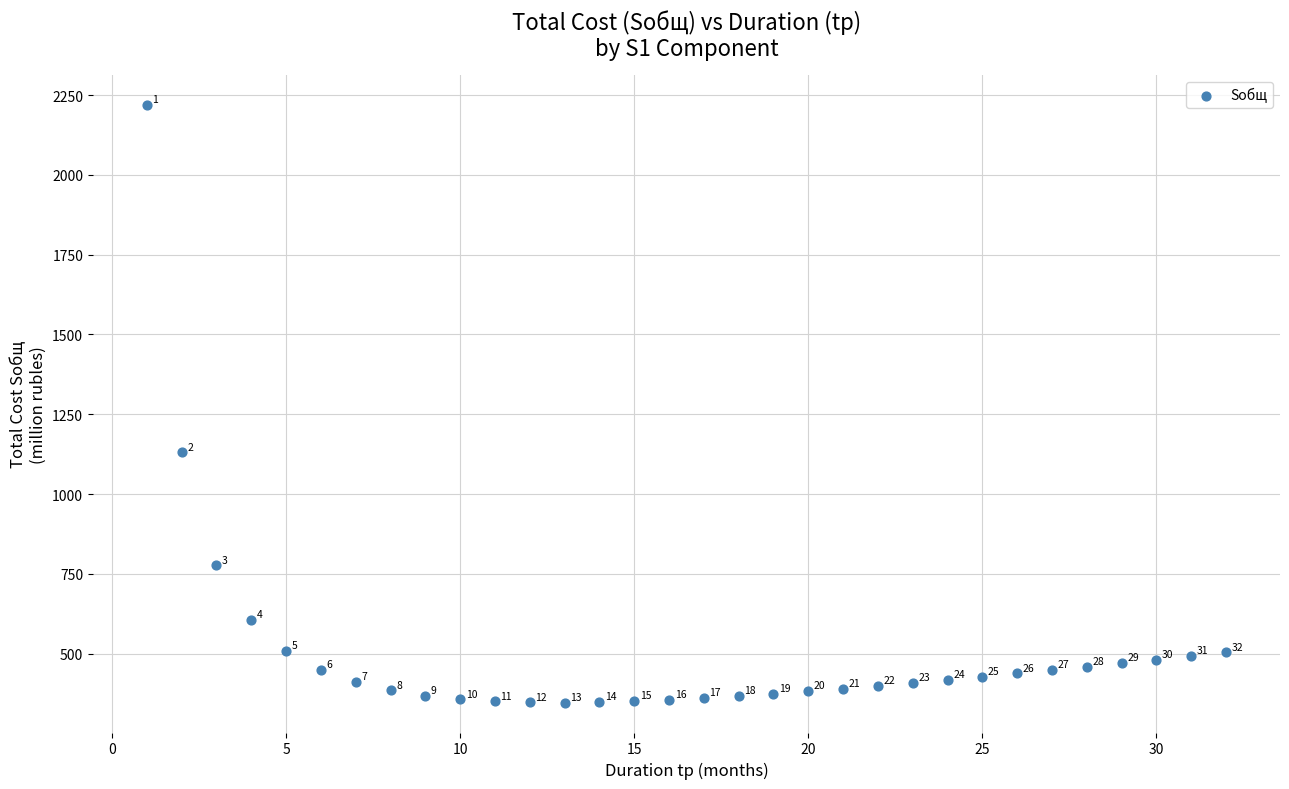

What is the range of Y values (max minus min)?

1873.6